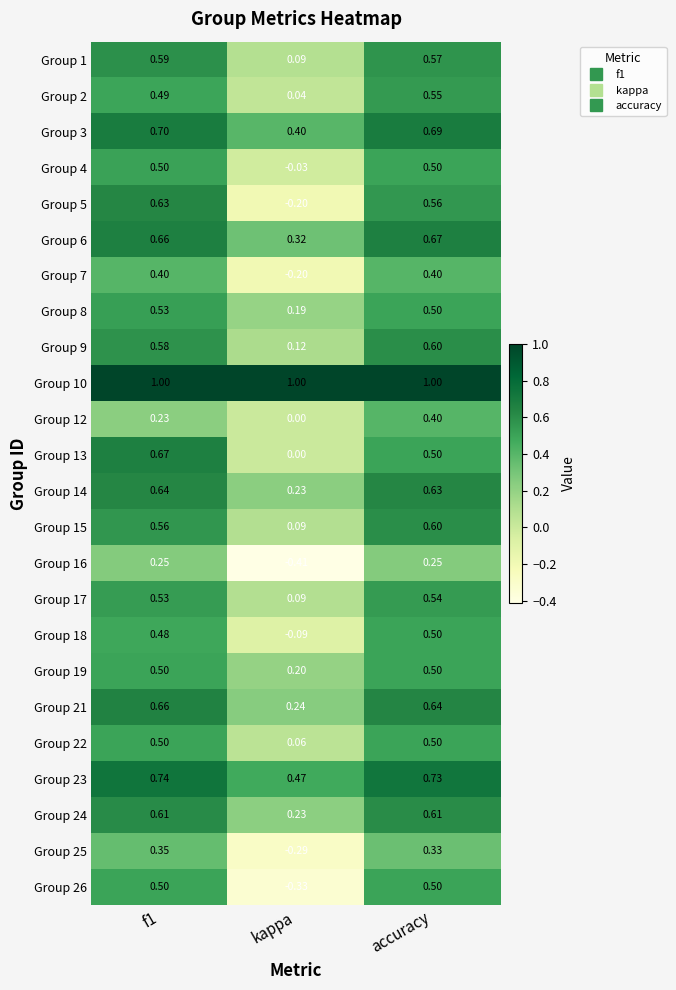

Is the value of Group 19 at f1 greater than the value of Group 9 at kappa?

Yes